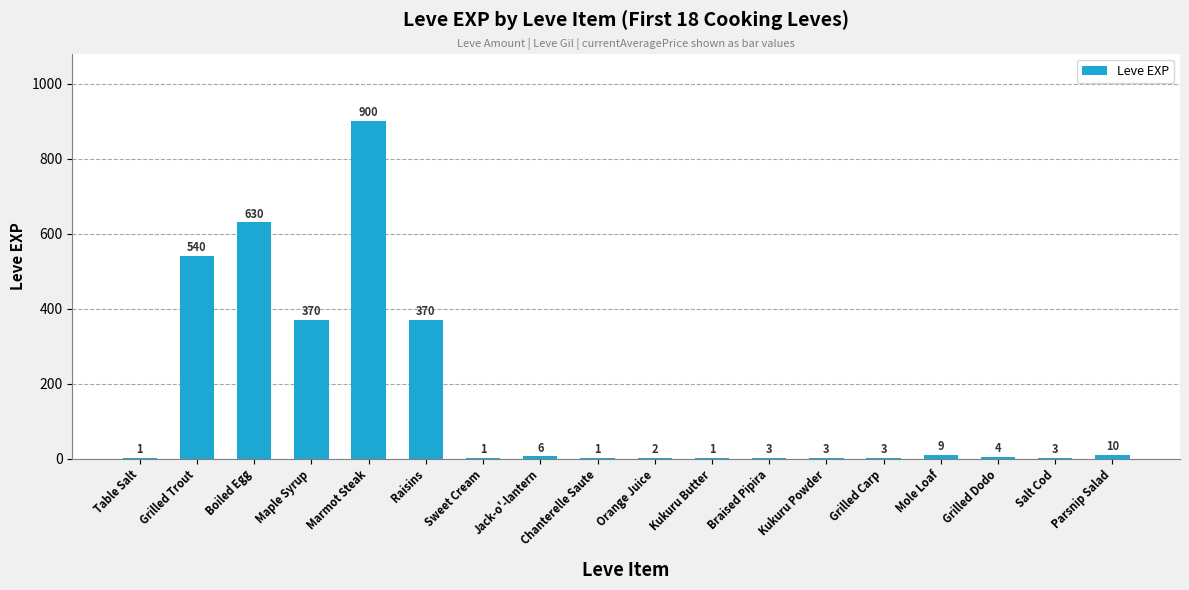

How many series are shown in this chart?

1